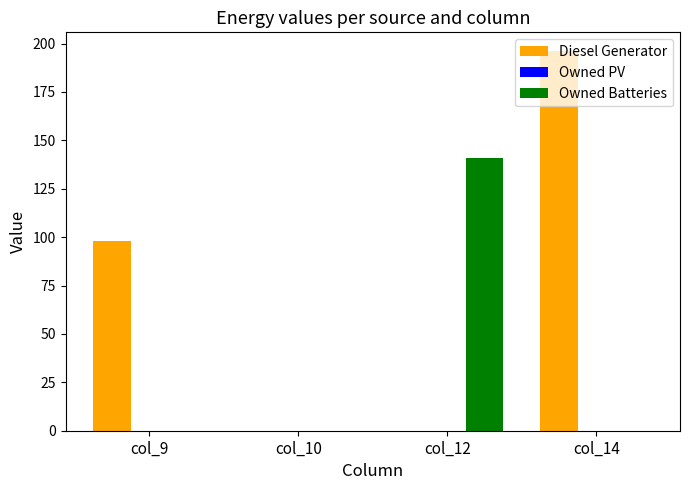

At which category is the sum across all series the highest?

col_14